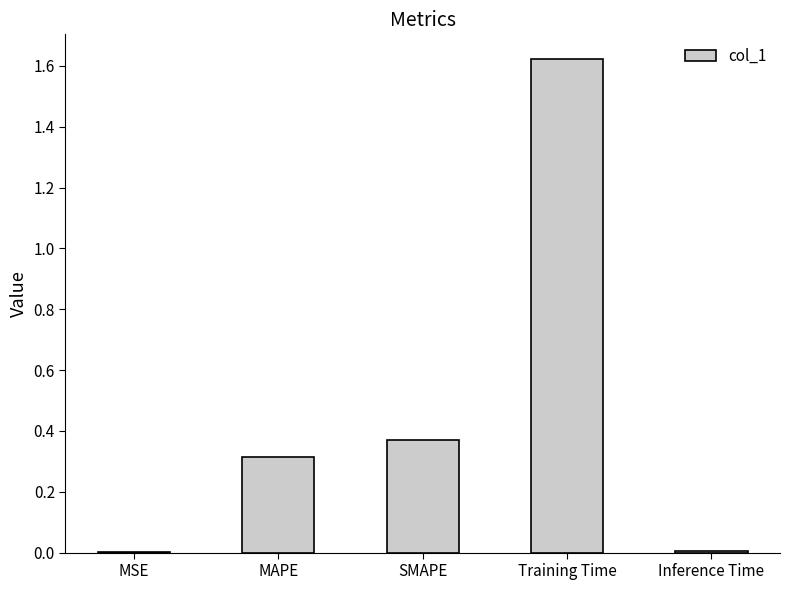

What is the change in value from SMAPE to Training Time?

+1.3